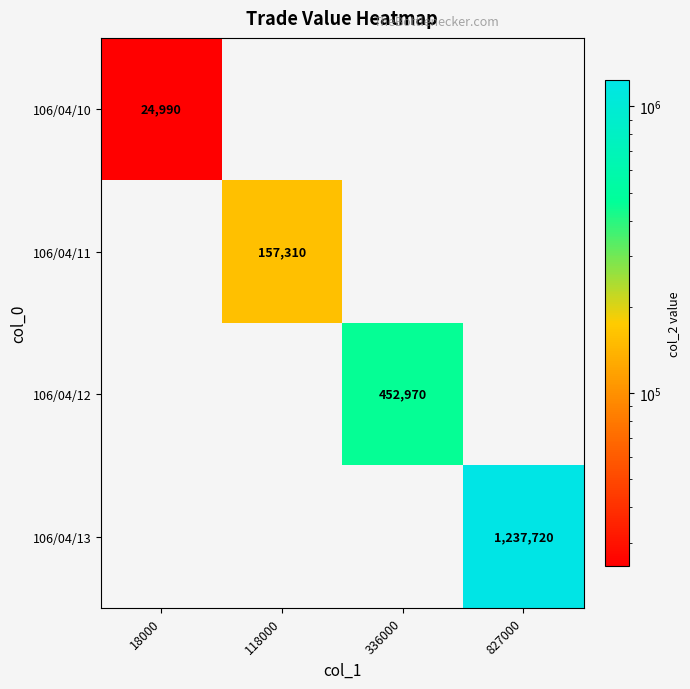

How many series are shown in this chart?

4